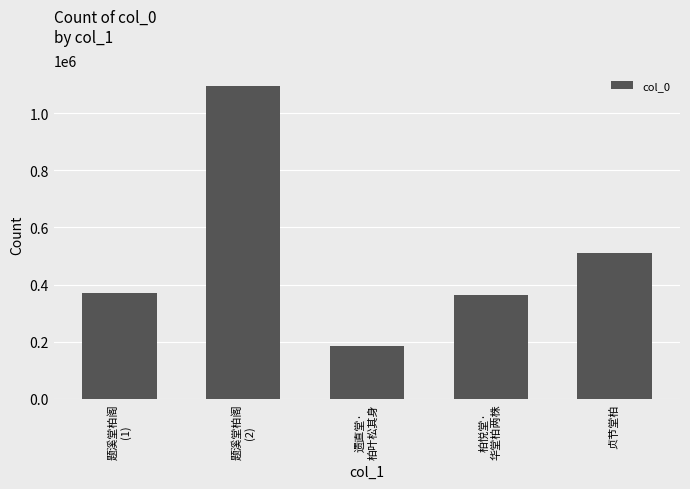

True or false: the data shows 212597 at 贞节堂柏.

False